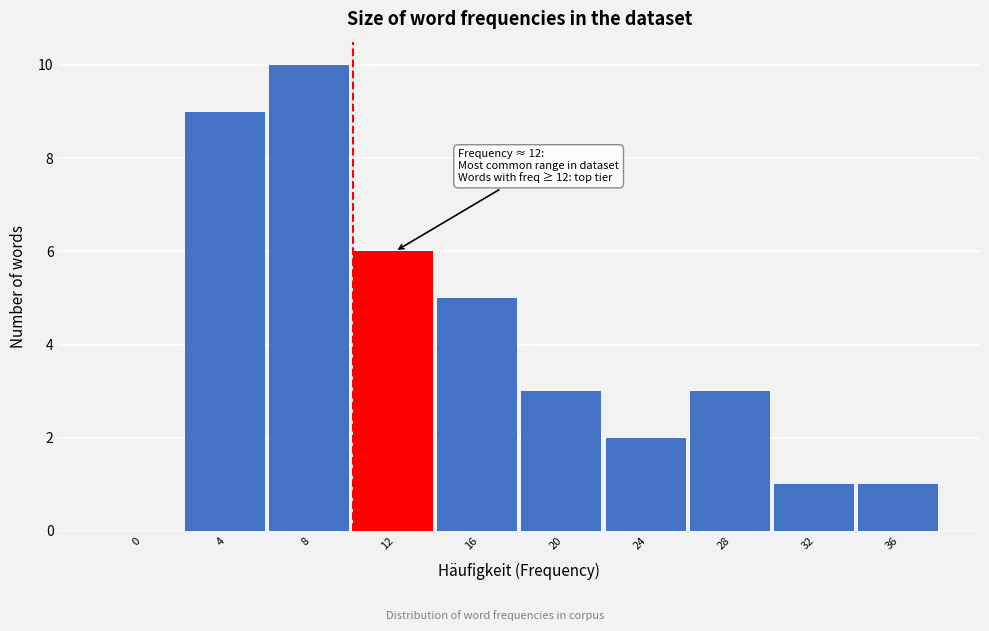

Reading right to left, transcribe all the data shown in this chart.

36=1	32=1	28=3	24=2	20=3	16=5	12=6	8=10	4=9	0=0